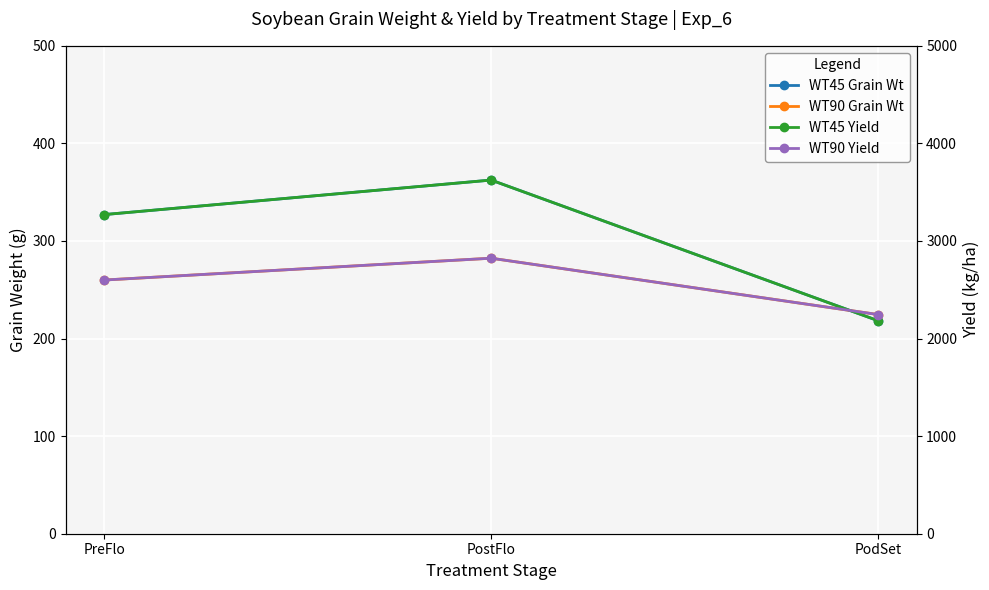

The WT90 Yield series shows 2600.0 at PreFlo. True or false?

True